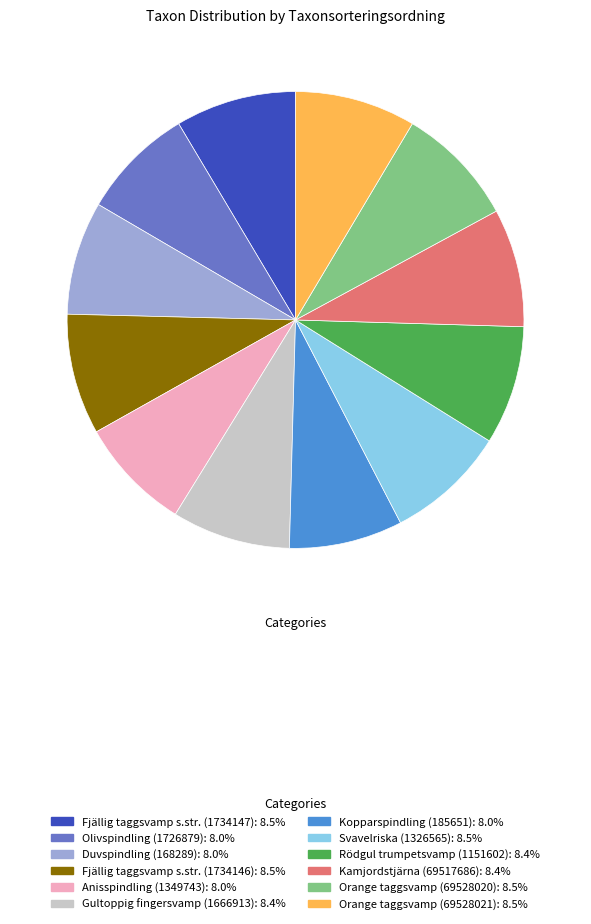

Which has a higher value, Duvspindling (168289) or Fjällig taggsvamp s.str. (1734146)?

Fjällig taggsvamp s.str. (1734146)